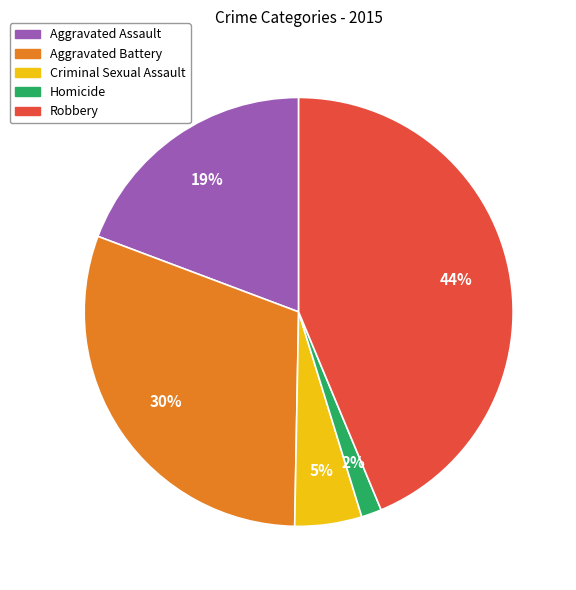

How many segments does this pie chart have?

5